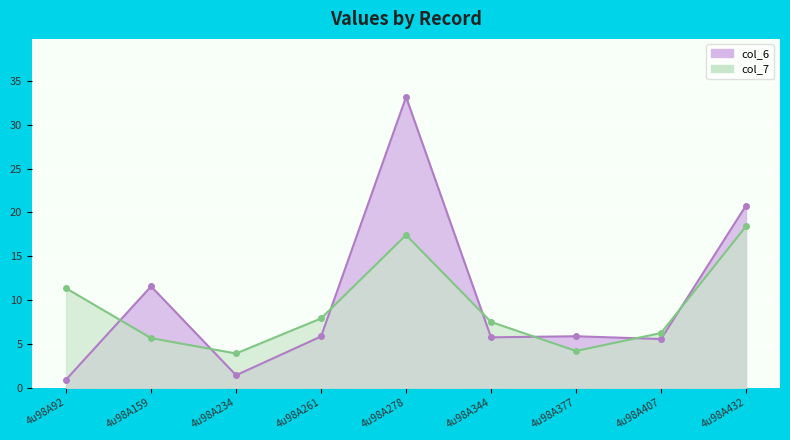

What is the difference between the col_7 values at 4u98A344 and 4u98A407?

1.3